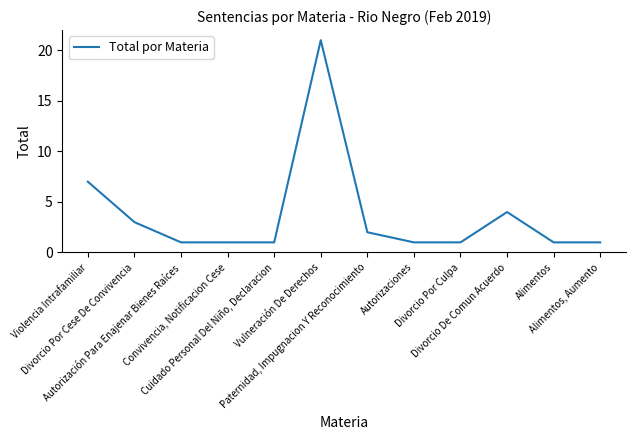

What is the difference between the maximum and minimum values?

20